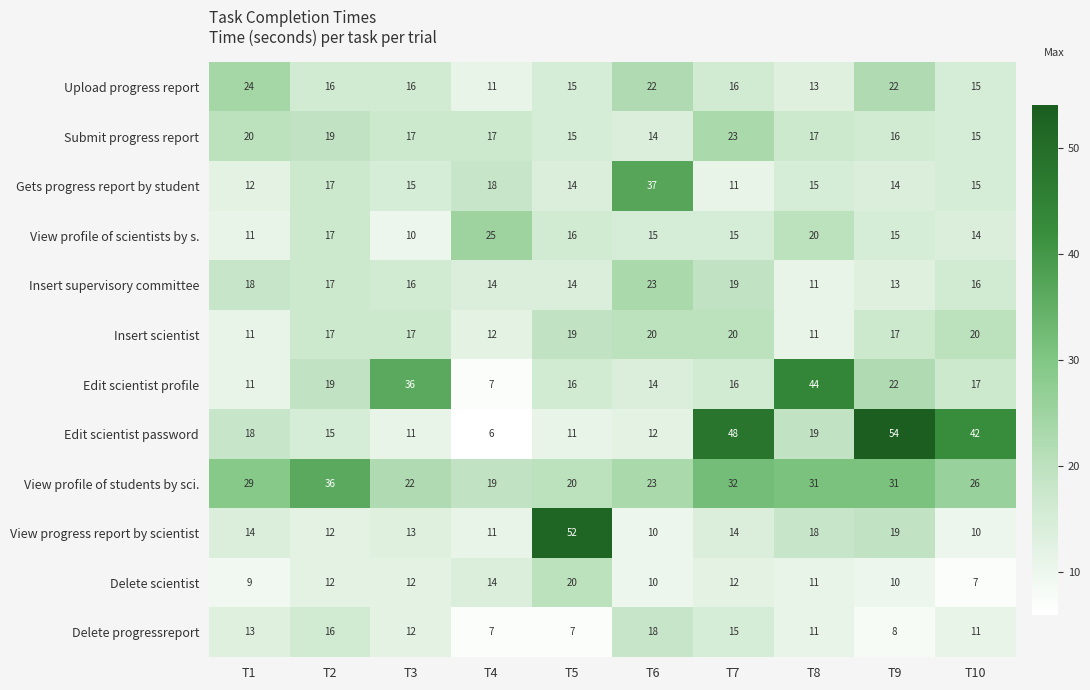

True or false: Submit progress report has a value of 17 at T3.

True